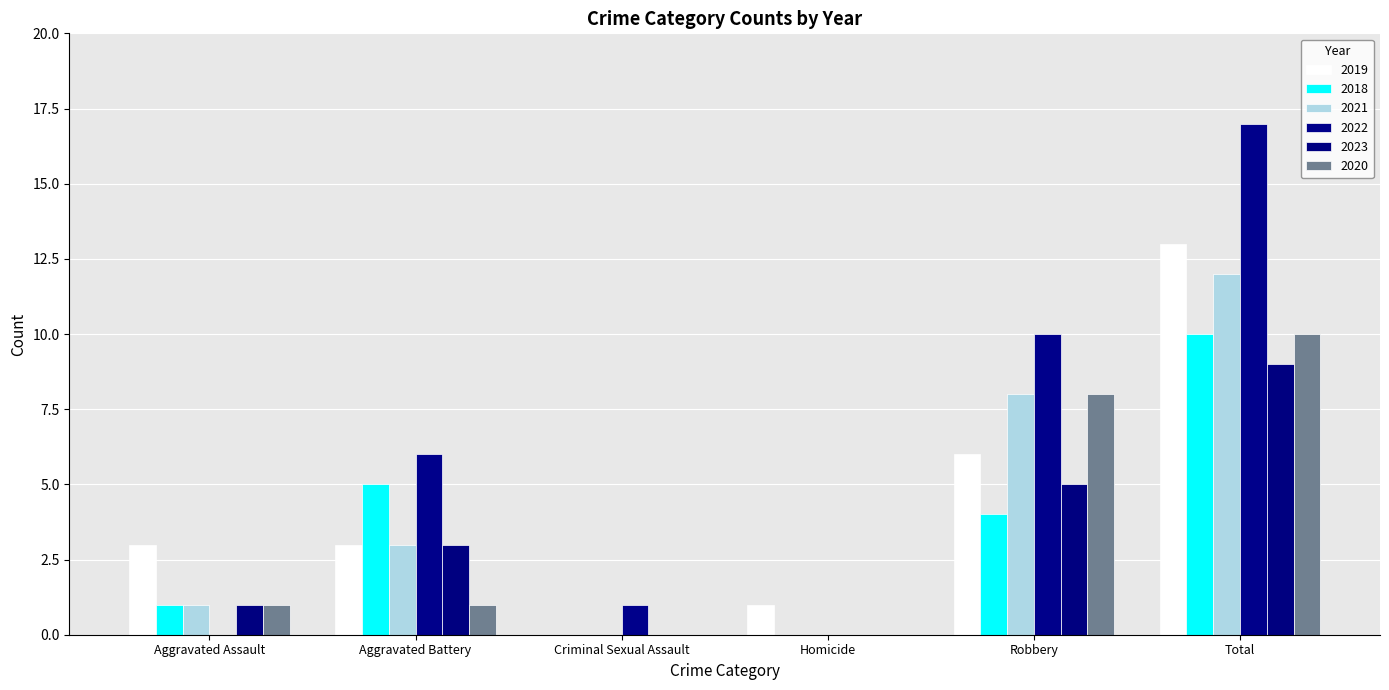

What is the difference between the maximum and minimum values in the 2022 series?

17